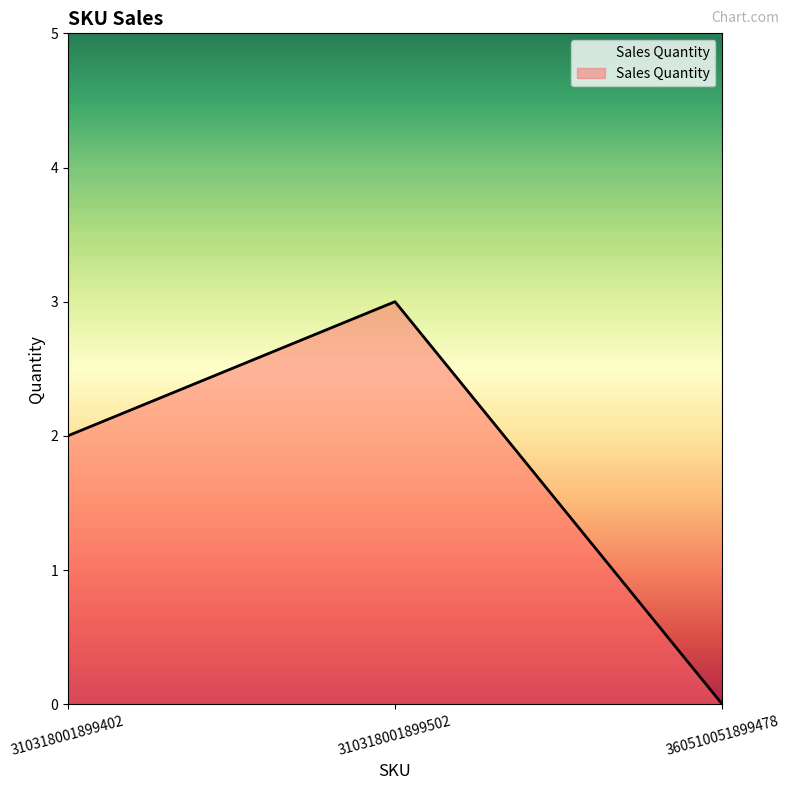

Read the value at 310318001899402.

2